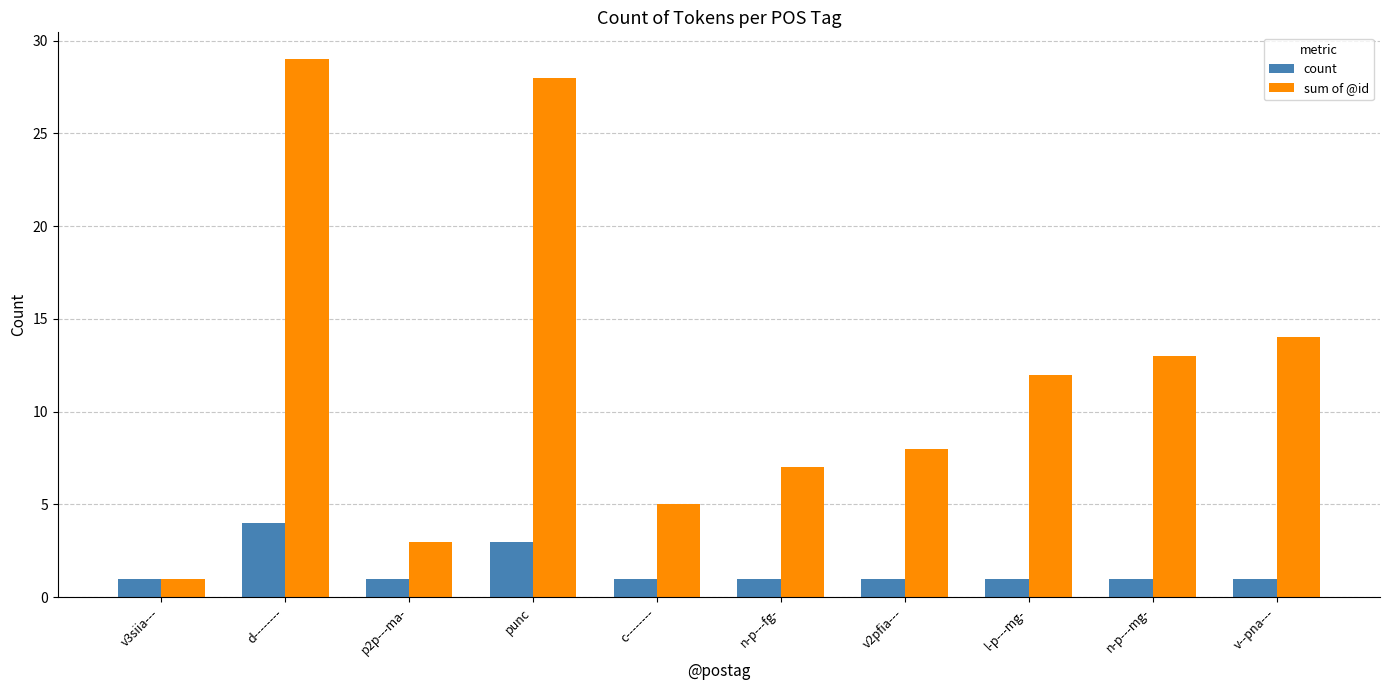

Where is sum of @id nearest to the value 15?

v--pna---